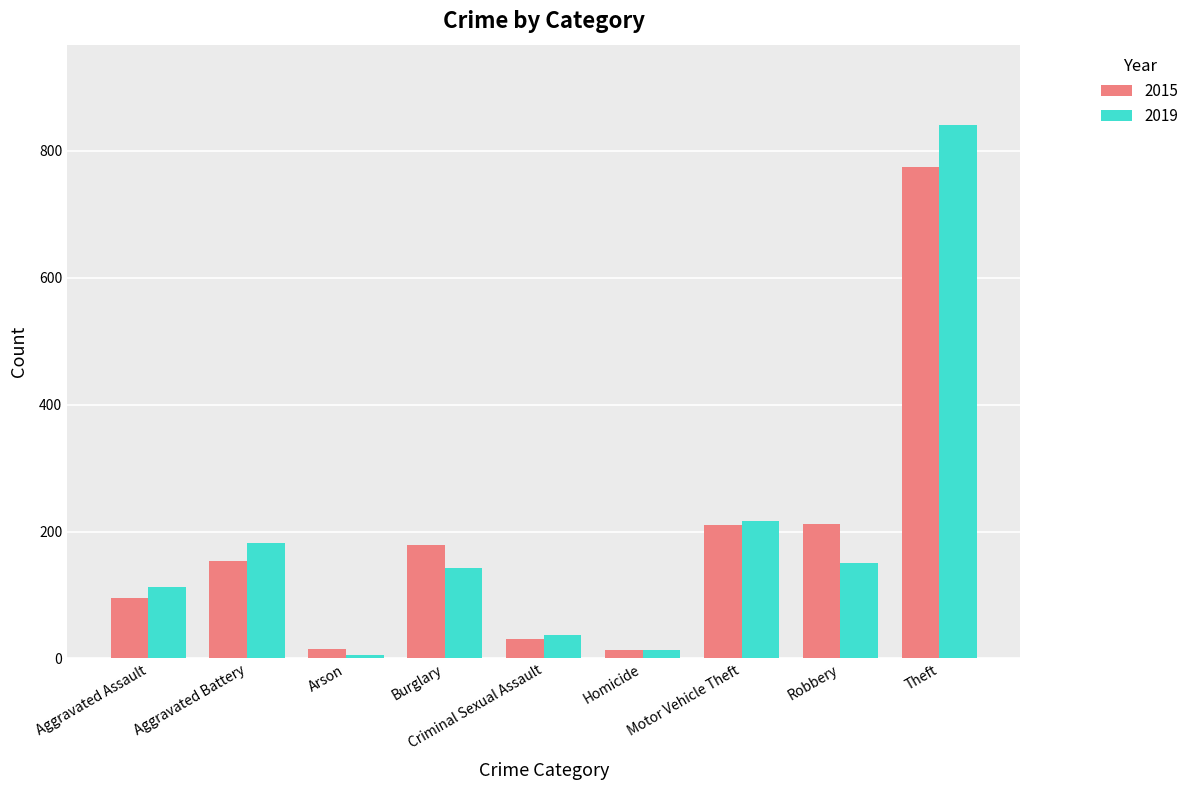

Rank the series by their maximum value, from lowest to highest.

2015, 2019